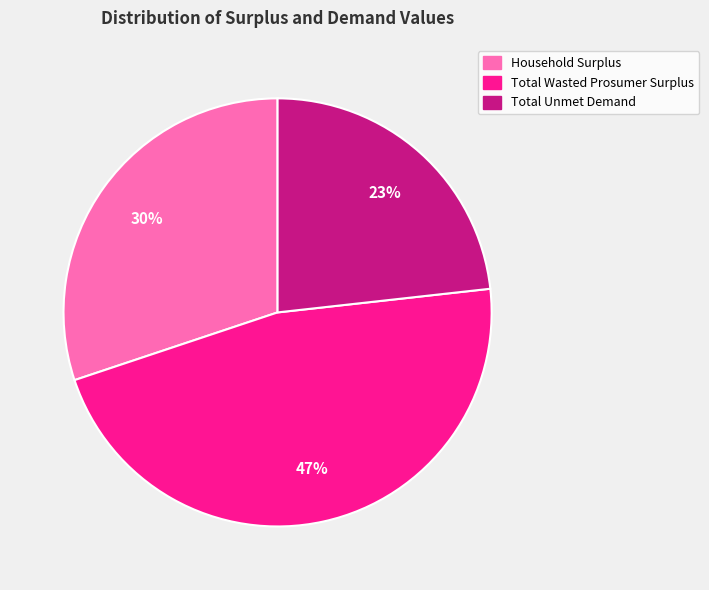

Between Household Surplus and Total Wasted Prosumer Surplus, which is larger?

Total Wasted Prosumer Surplus